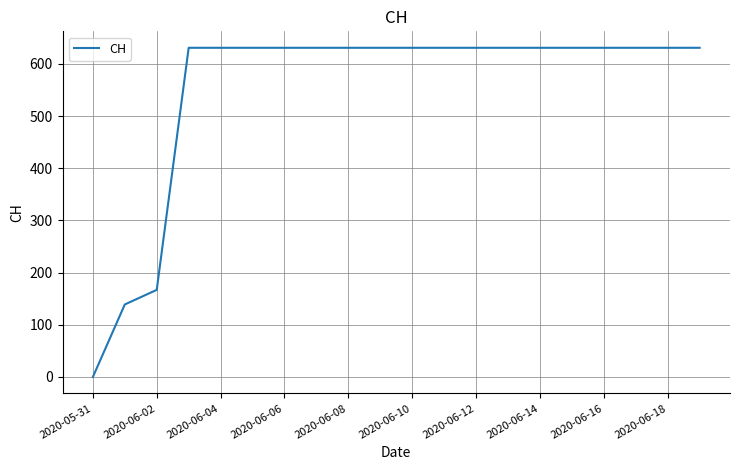

What is the difference between the maximum and minimum values?

631